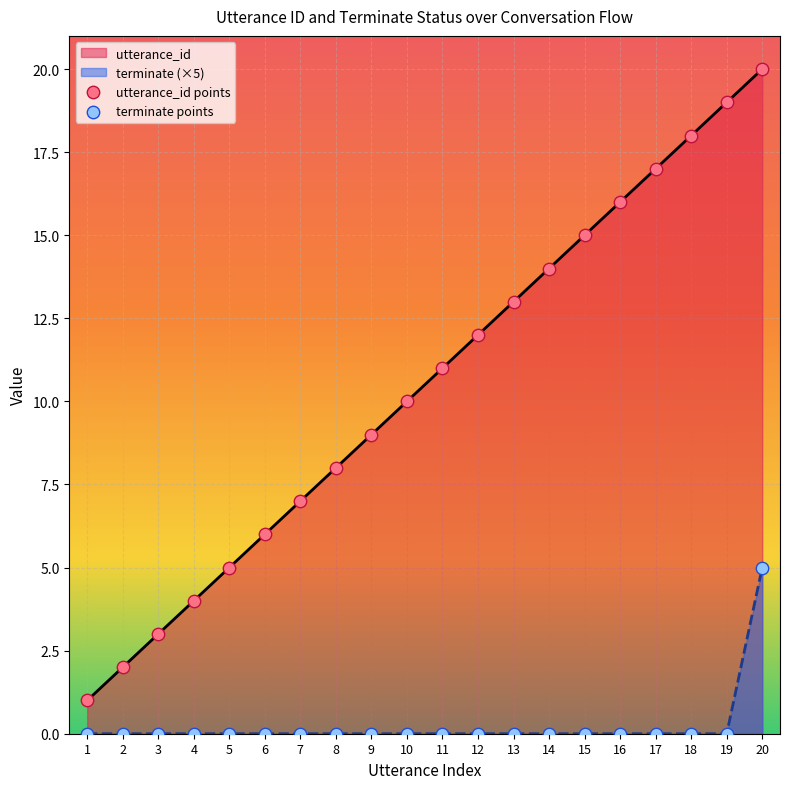

At which category is the sum across all series the highest?

20